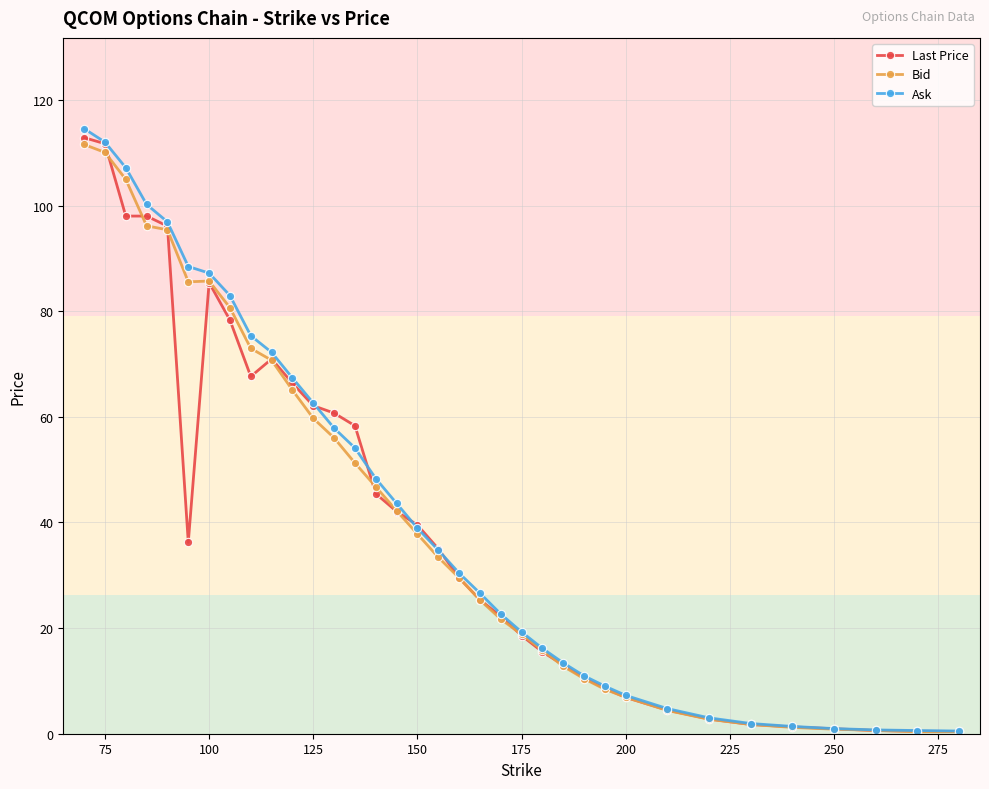

How many values in the Ask series exceed 34?

18